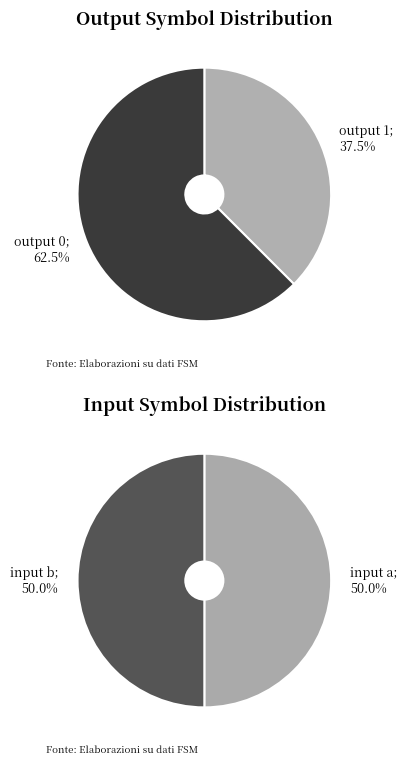

How many slices are in this pie chart?

2